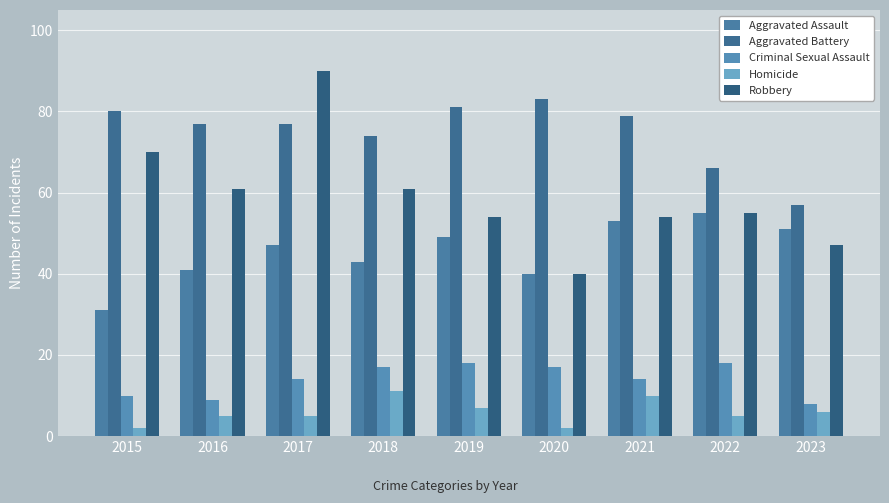

Are the bars horizontal?

No